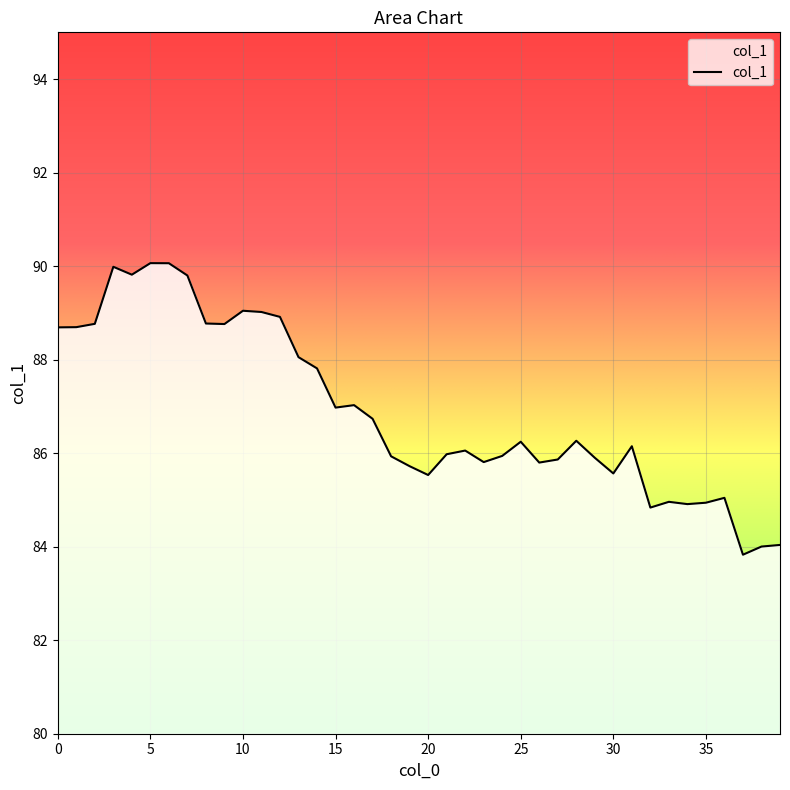

What is the smallest value displayed?

83.8